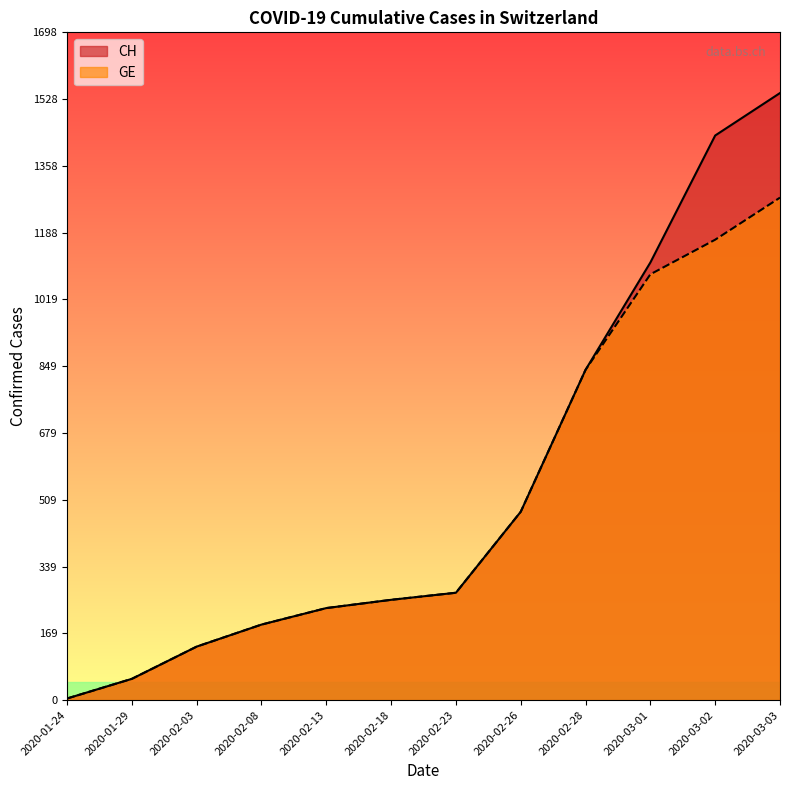

Which series has the largest total across all categories?

CH